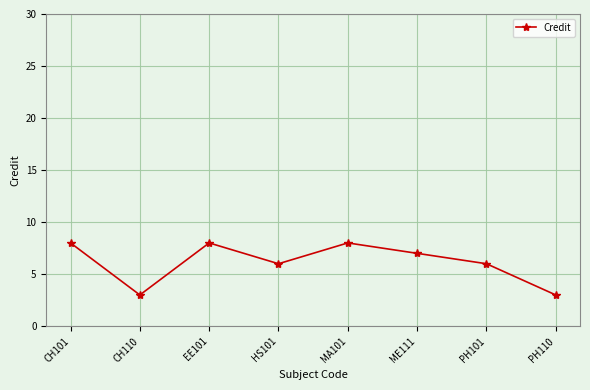

Between HS101 and CH110, which is larger?

HS101